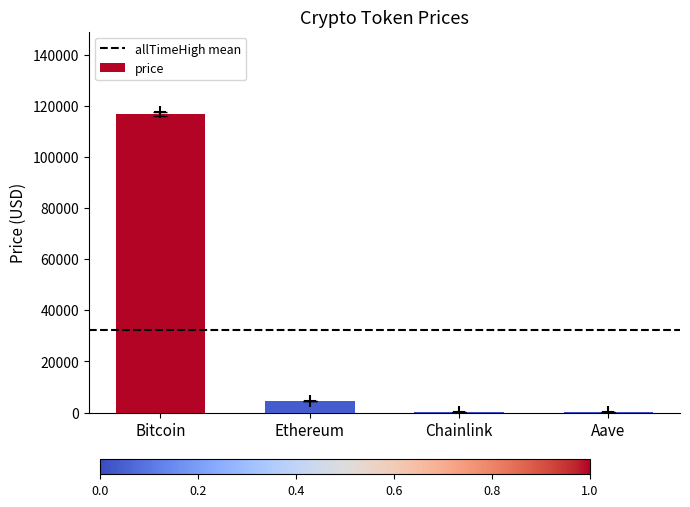

The chart shows a value of 4526.4 at Ethereum. True or false?

True